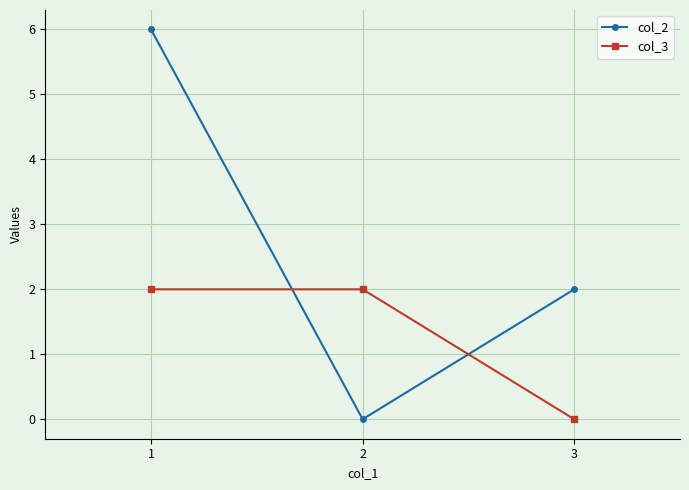

Rank the categories by col_2 value from lowest to highest.

2, 3, 1